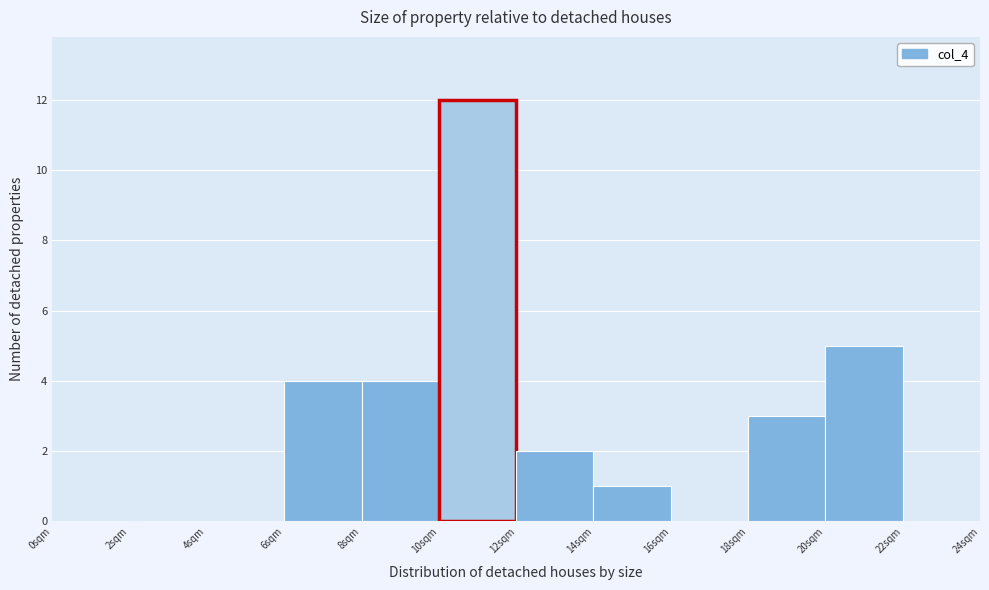

What is the height of the bar covering 6 to 8 on the x-axis? The values are not printed on the chart, so give them approximately, as read against the axis.

4